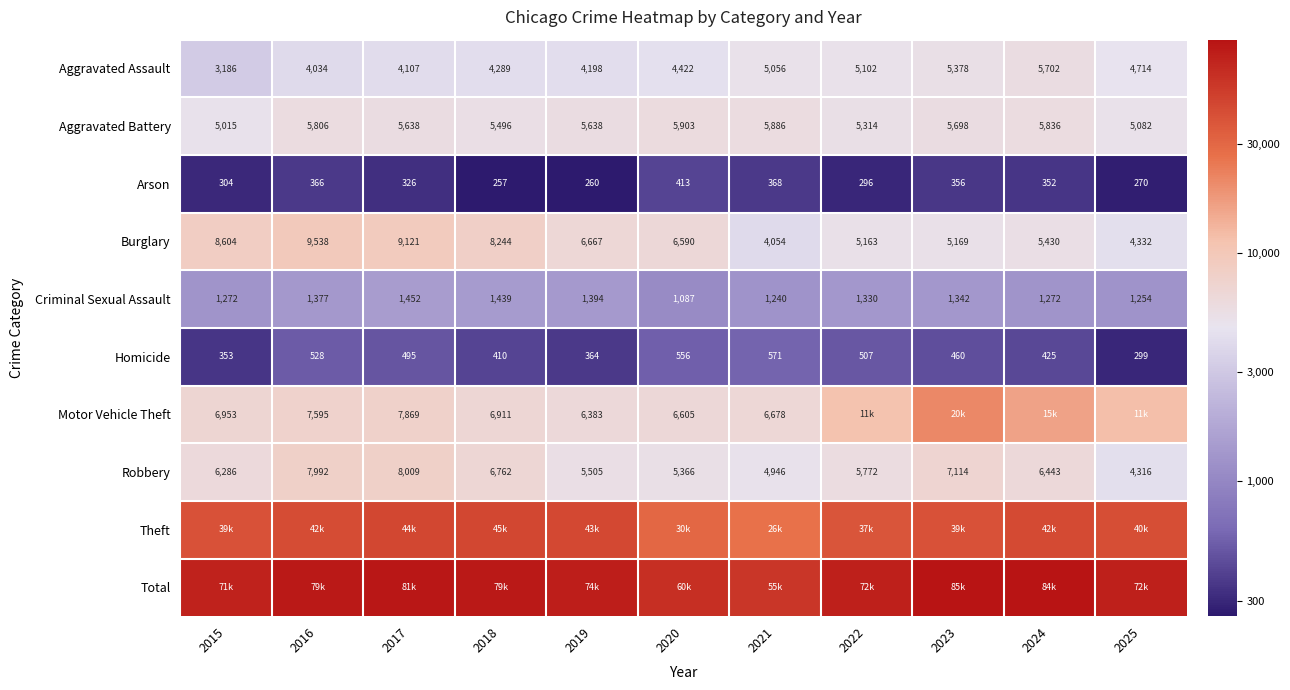

At which category does the chart reach its minimum across all series?

2018